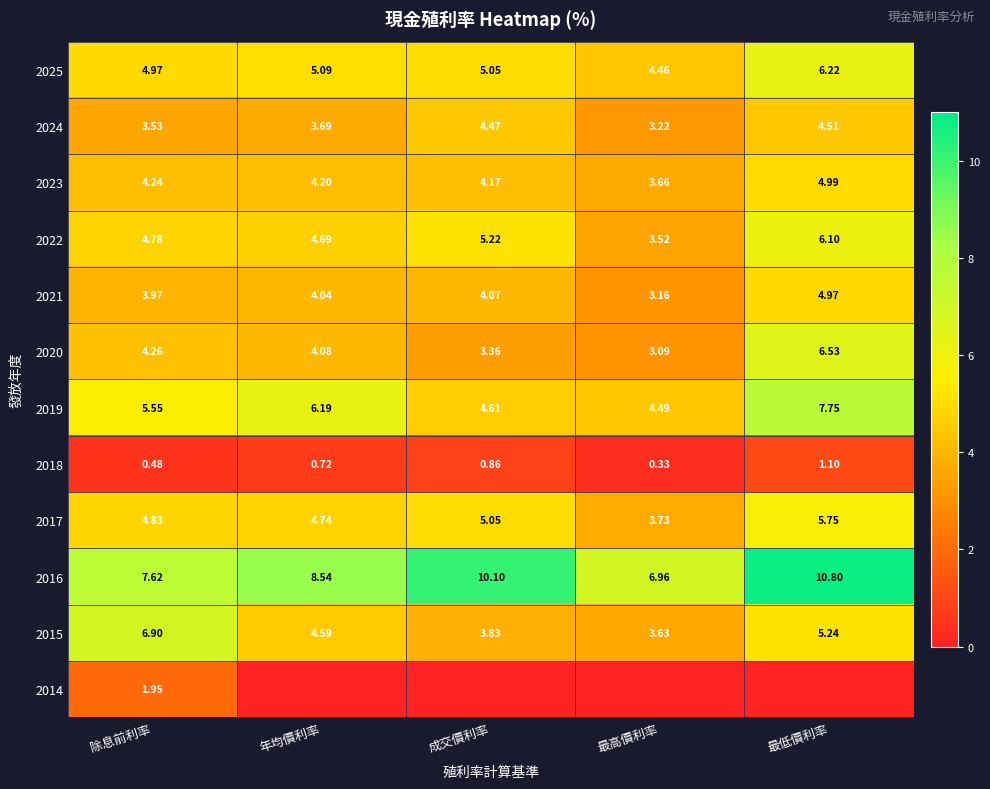

What is the sum of all 2023 values?

21.3